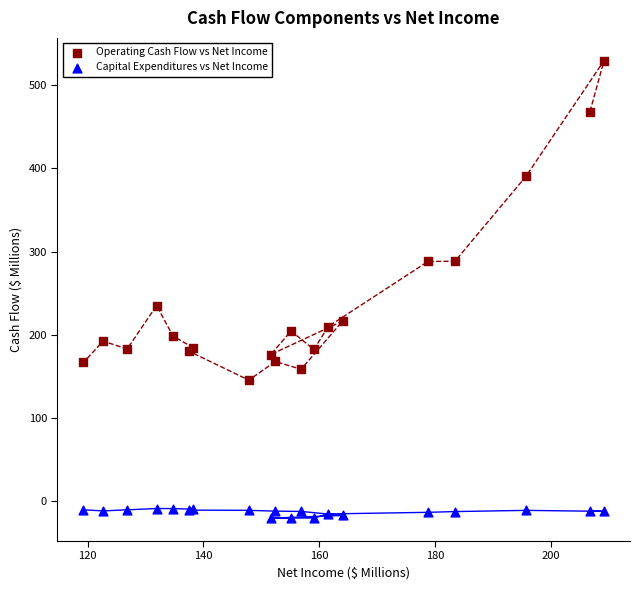

Which series has the widest spread of Y values?

Operating Cash Flow vs Net Income